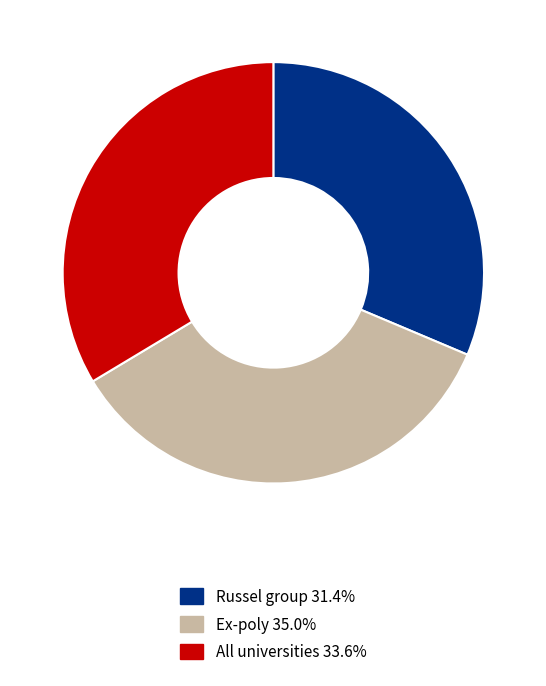

Between All universities and Russel group, which is larger?

All universities